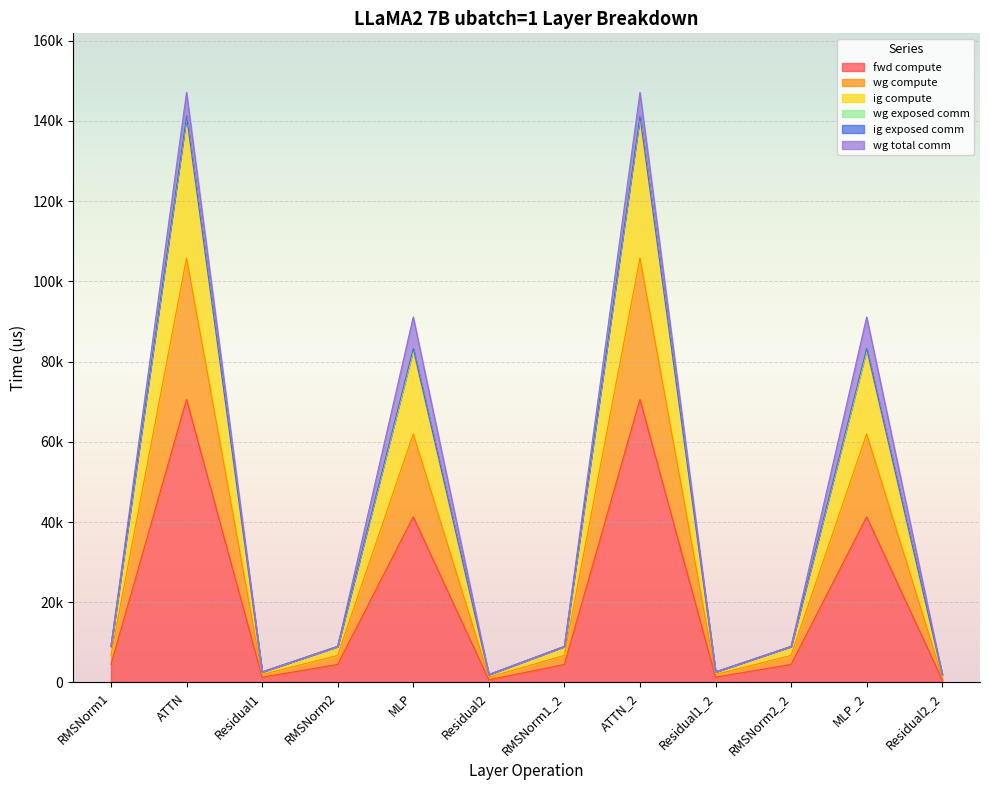

True or false: ig compute and fwd compute intersect in this chart.

False